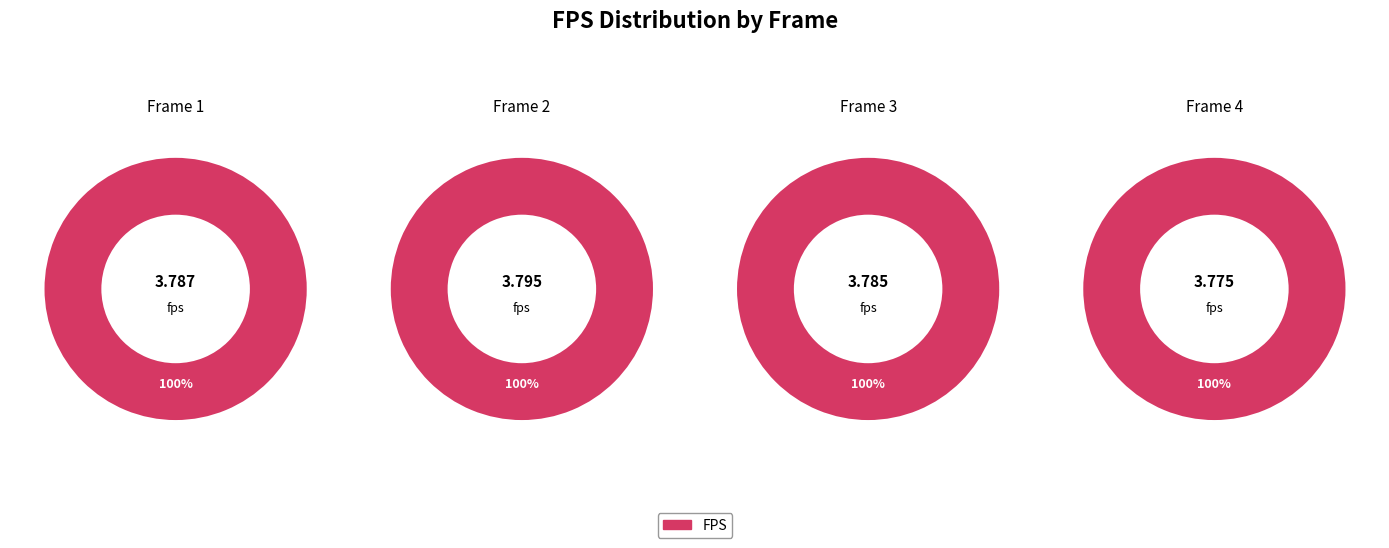

Does any single category account for the majority?

No